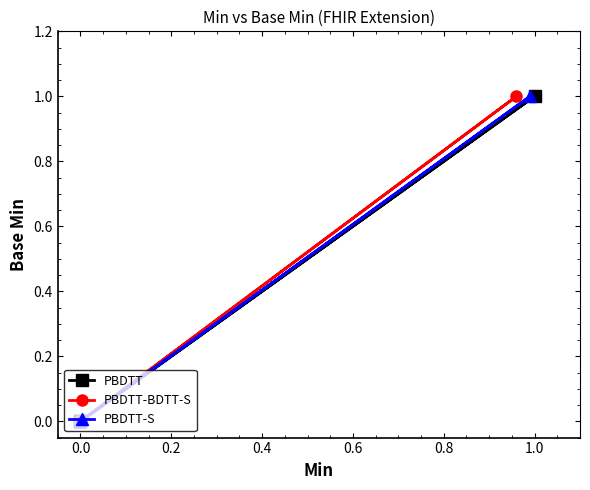

True or false: PBDTT-S and PBDTT cross at least once.

False